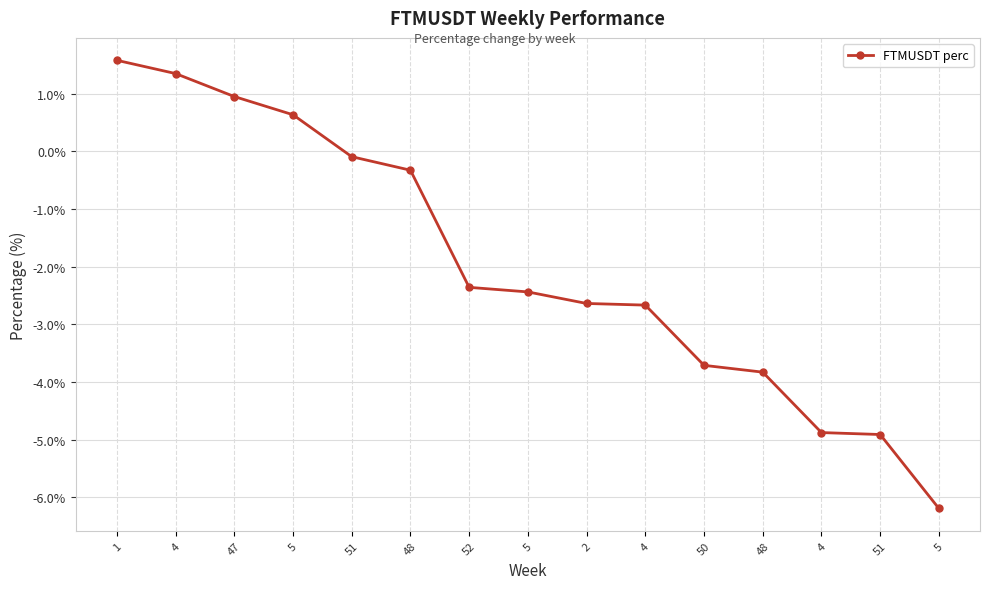

Reading left to right, list all the values displayed in this chart.

1=1.6	4=1.3	47=1.0	5=0.6	51=-0.1	48=-0.3	52=-2.4	5=-2.4	2=-2.6	4=-2.7	50=-3.7	48=-3.8	4=-4.9	51=-4.9	5=-6.2